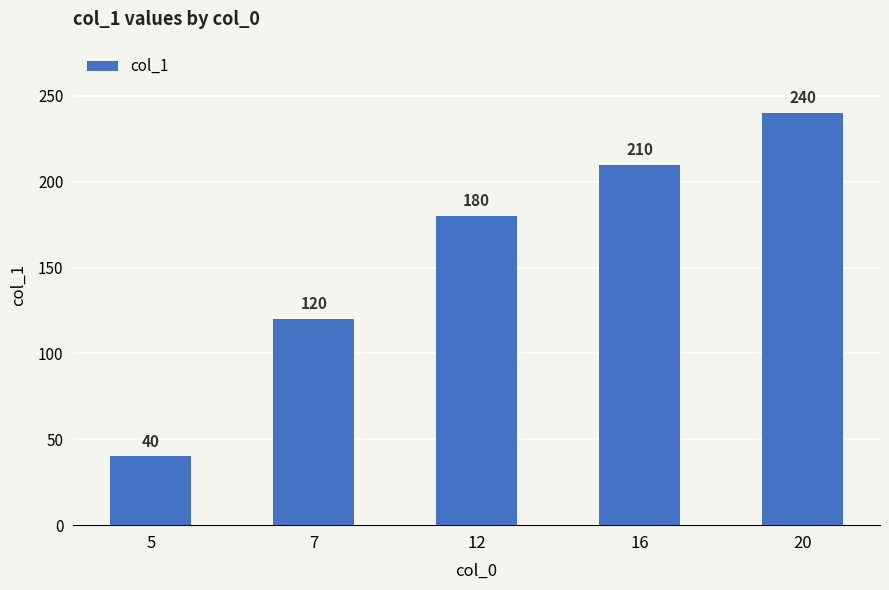

What value does the data have at 7, to the nearest 10?

120